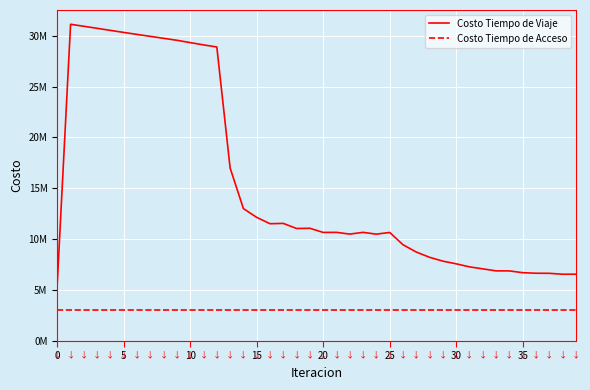

True or false: Costo Tiempo de Acceso and Costo Tiempo de Viaje cross at least once.

False